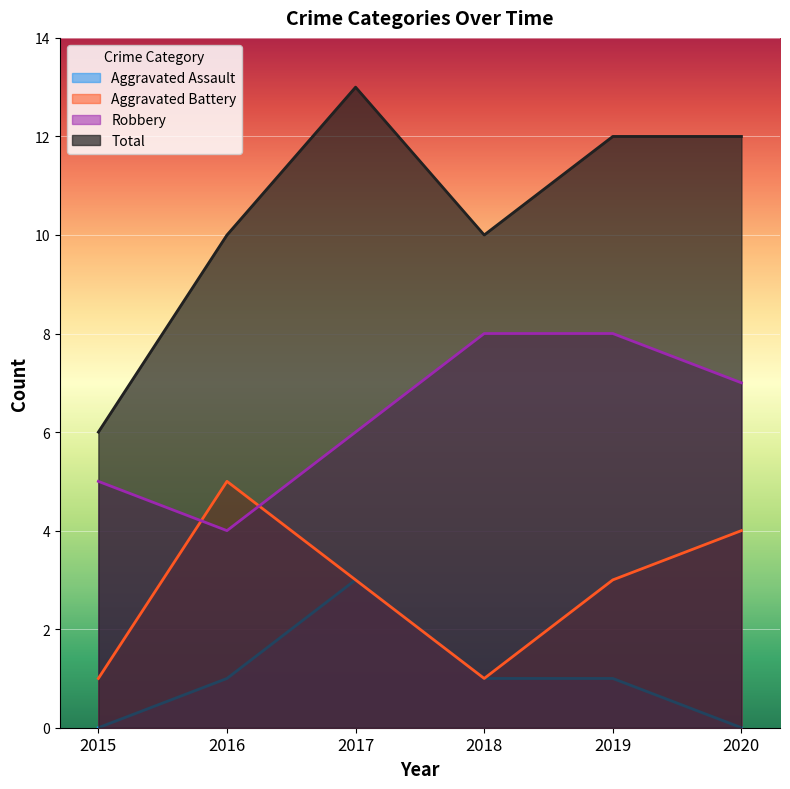

How many distinct data groups are displayed?

4